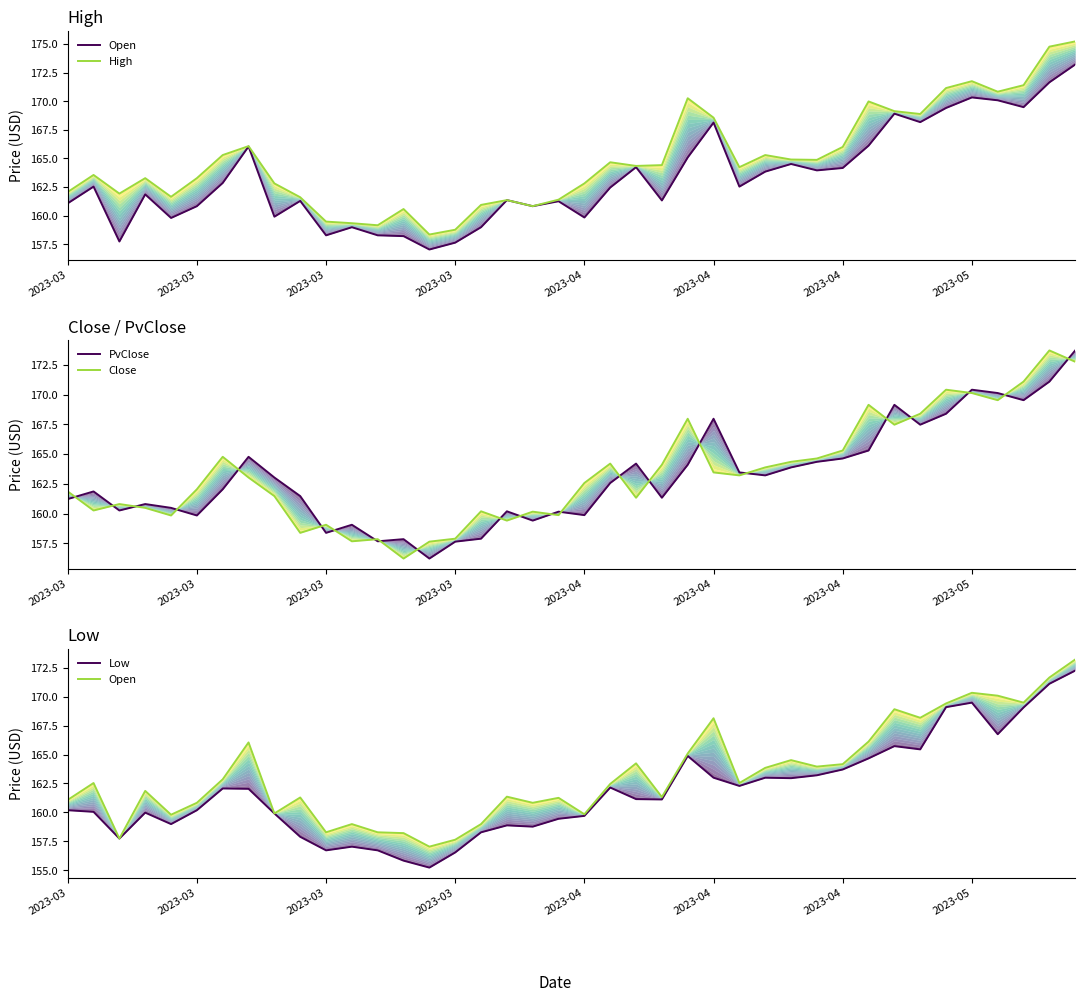

The Close series shows 114.4 at 39. True or false?

False